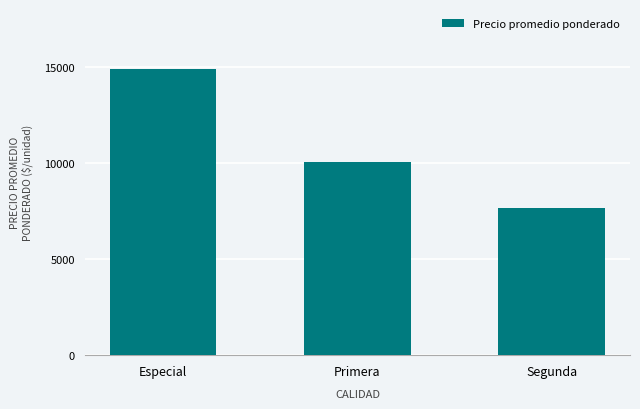

What value does the data have at Especial, to the nearest 50?

14900